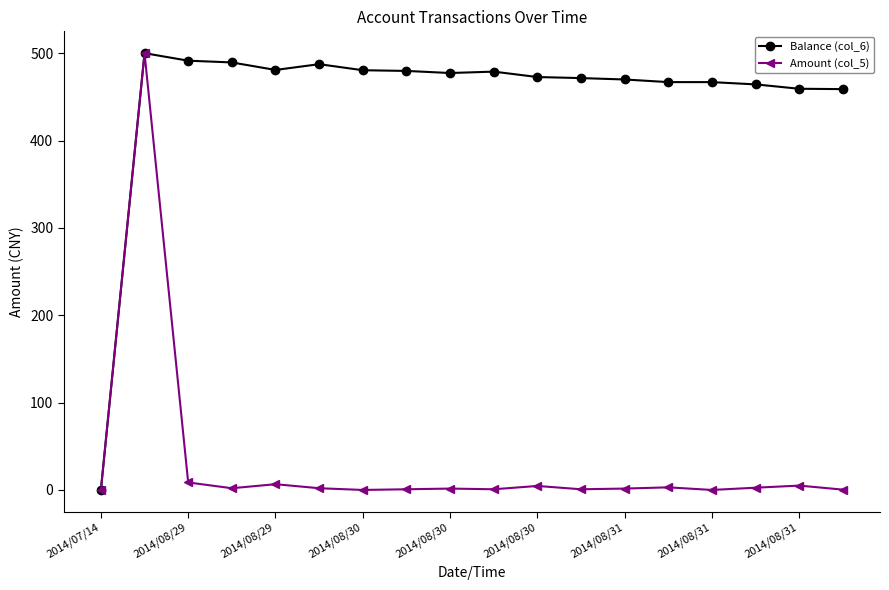

List the series in order of their overall mean, highest first.

Balance (col_6), Amount (col_5)